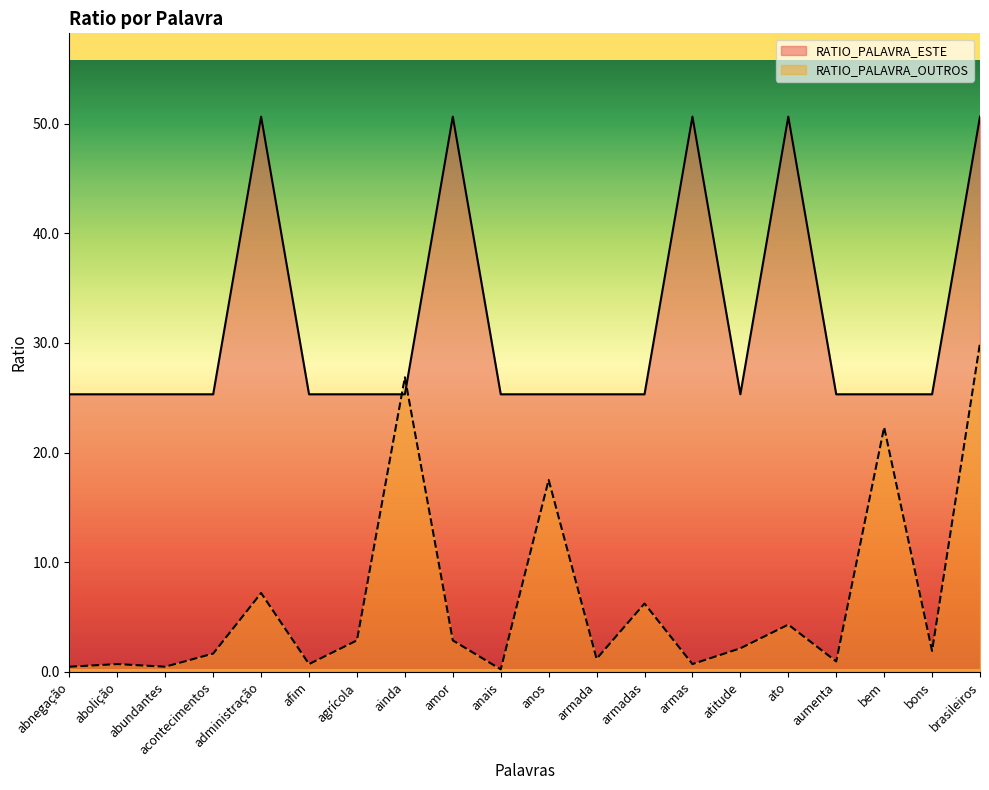

Count the number of data series in this chart.

2